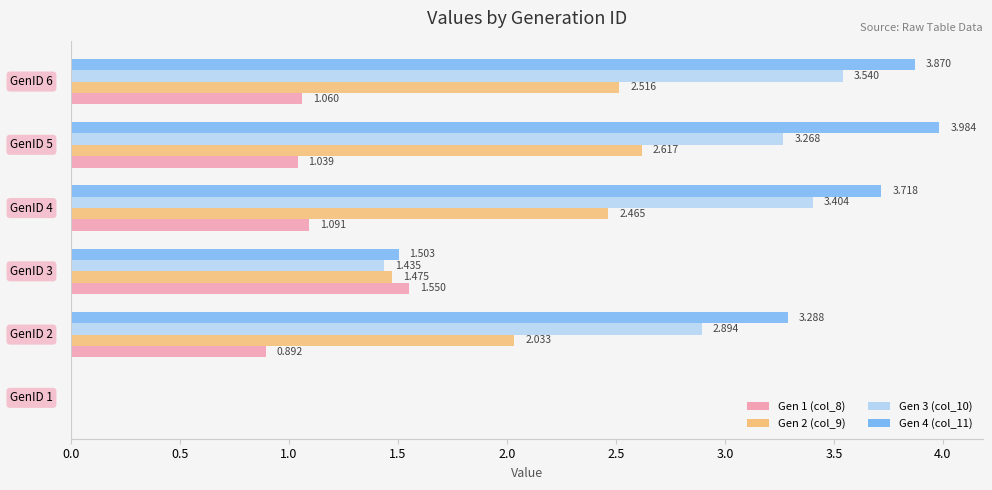

How many distinct data groups are displayed?

4